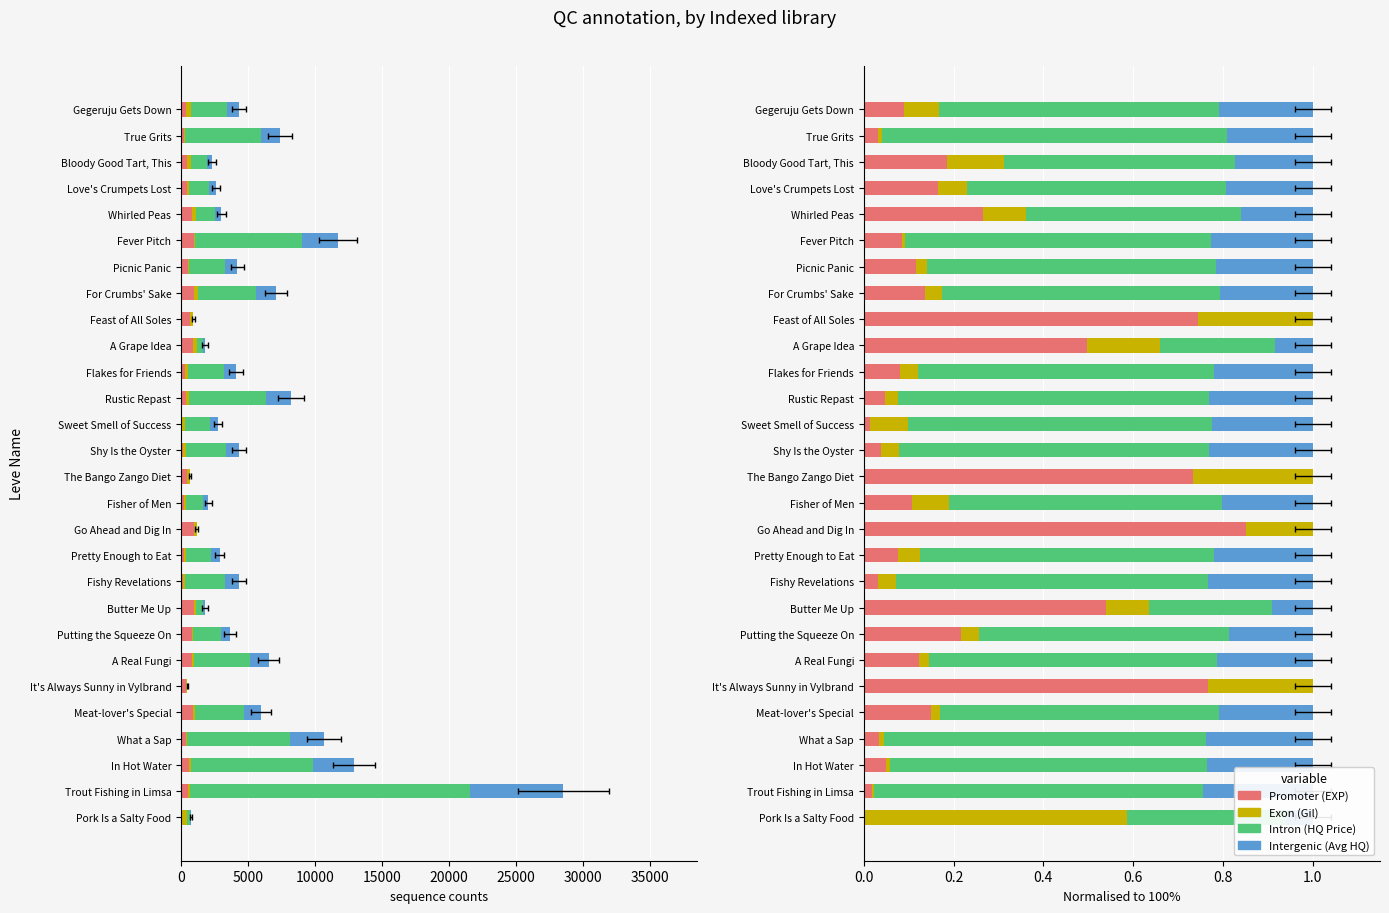

How many groups of bars are there?

28